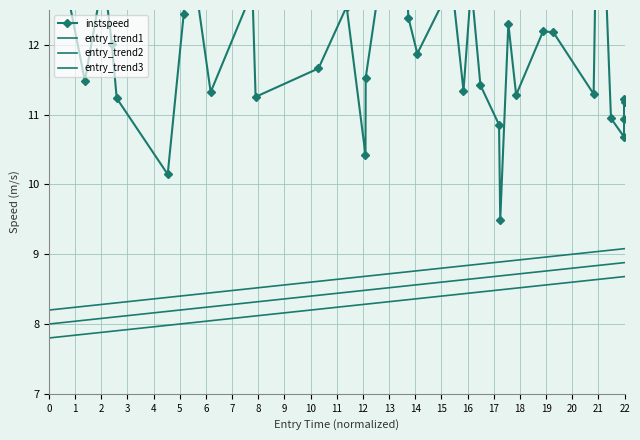

Which series has the largest total across all categories?

instspeed